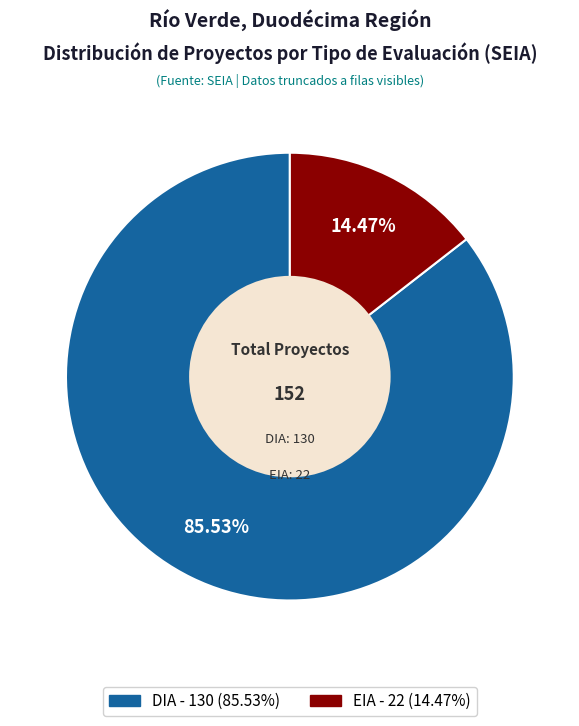

Which slice is the smallest?

EIA